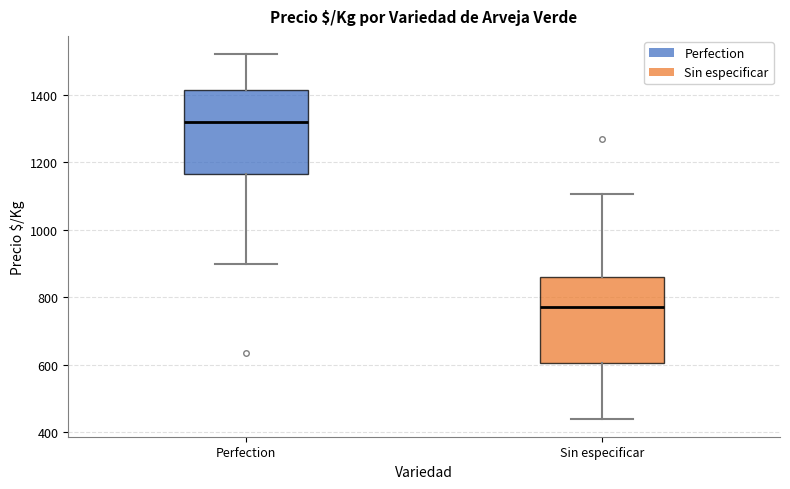

Reading left to right, read every box against the y-axis: the position of its median line, the range the box covers, and the ends of its whiskers. The values are not printed on the chart, so give them approximately, as read against the axis.

Perfection: median 1320, box 1160 to 1420, whiskers 900 to 1520
Sin especificar: median 760, box 600 to 860, whiskers 440 to 1100